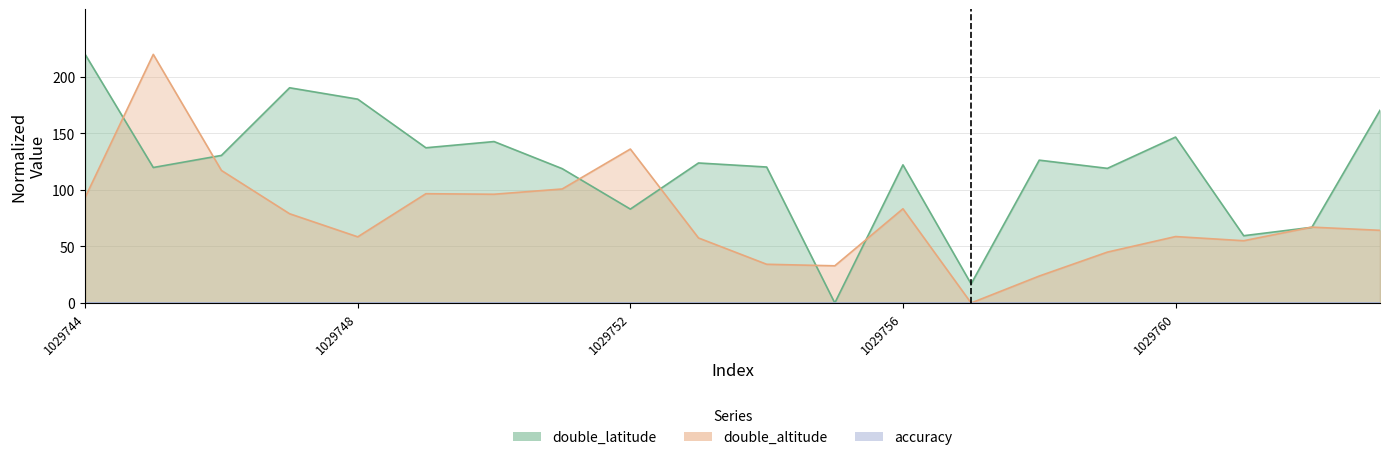

What is the value of the double_altitude point at the 17th from the left?

58.8